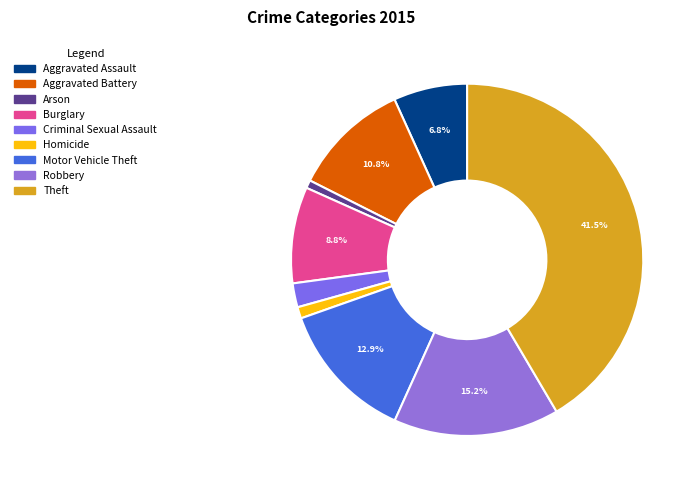

Rank the categories by value from lowest to highest.

Arson, Homicide, Criminal Sexual Assault, Aggravated Assault, Burglary, Aggravated Battery, Motor Vehicle Theft, Robbery, Theft